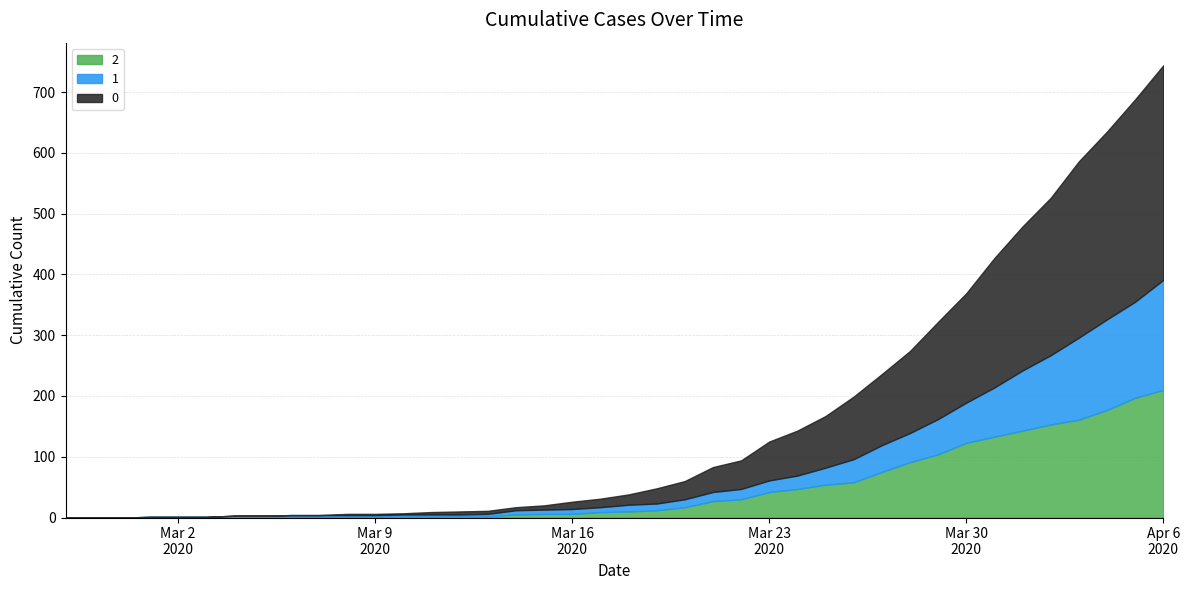

What position from the left is 2020-03-18?

21